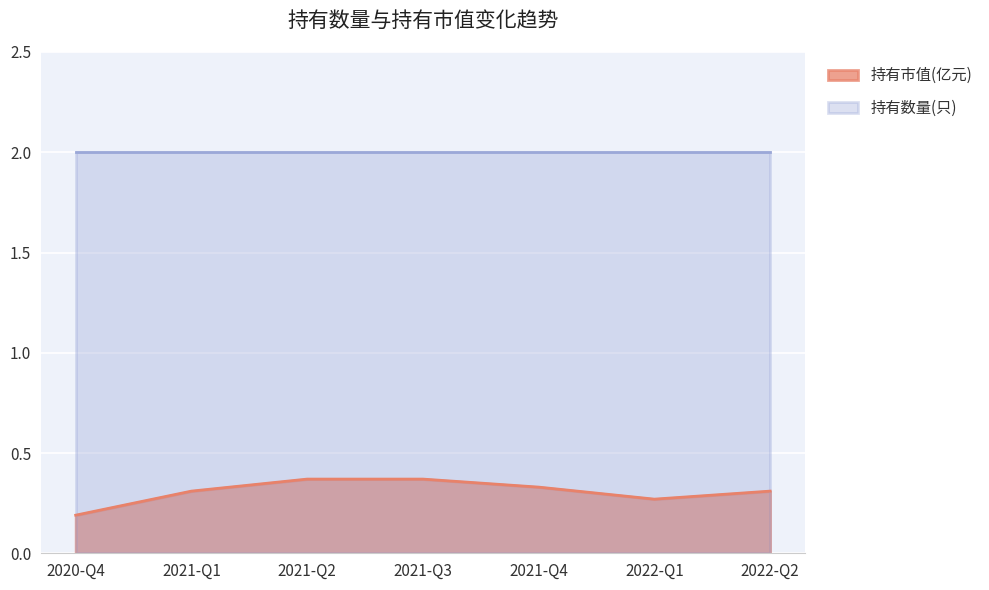

How many lines are shown in the chart?

2